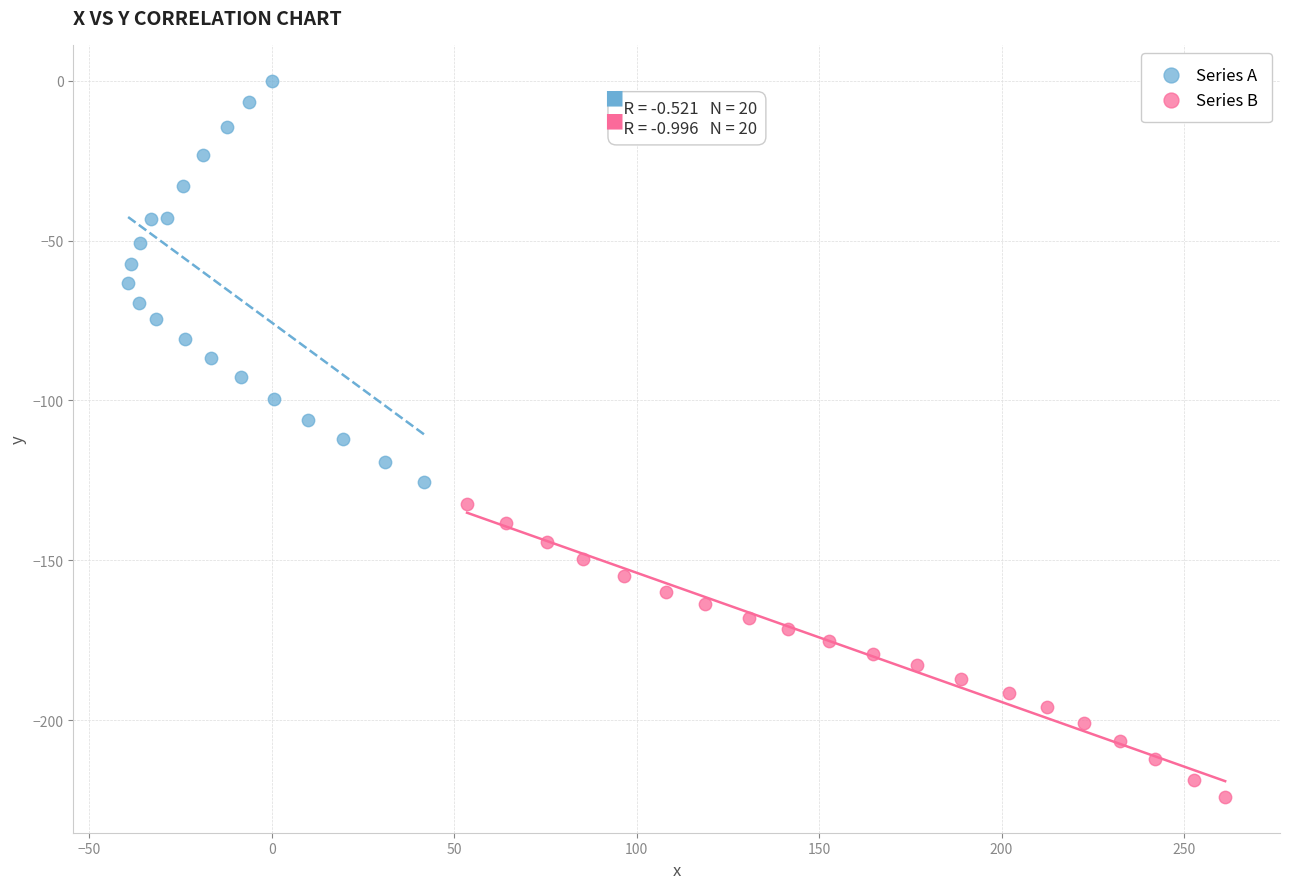

Which series contains the lowest Y value?

Series B